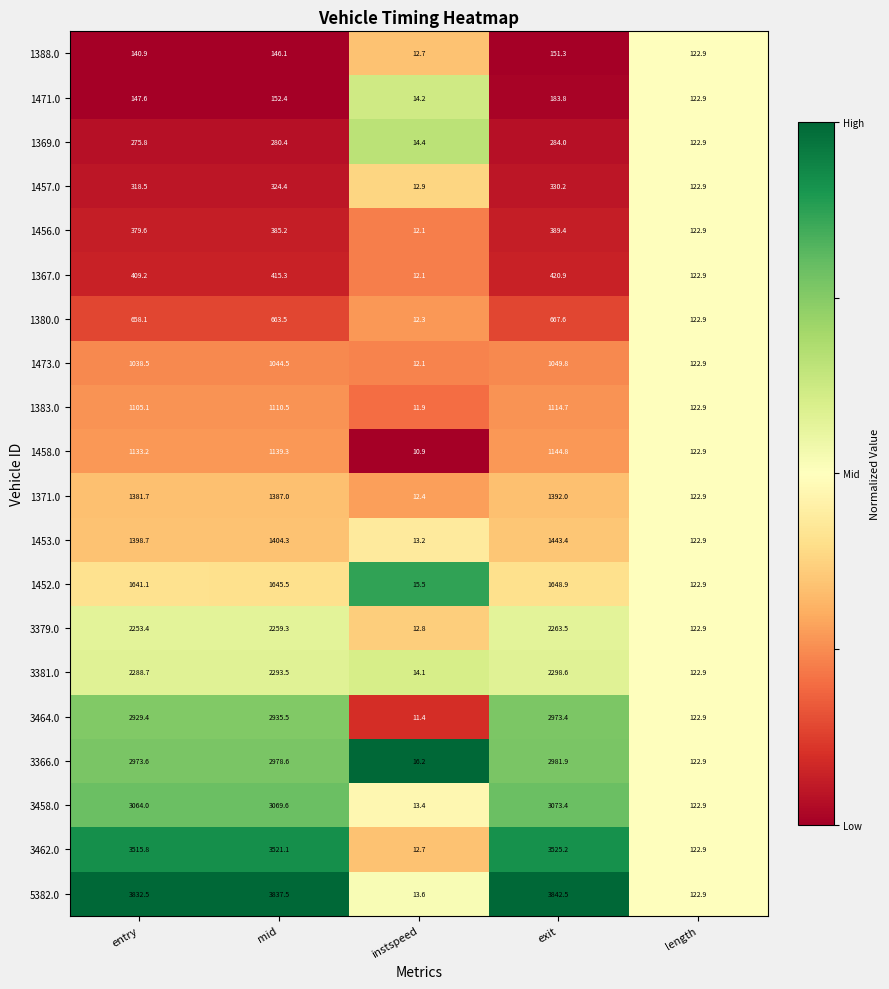

Which category has the lowest value in the 3462.0 series?

instspeed